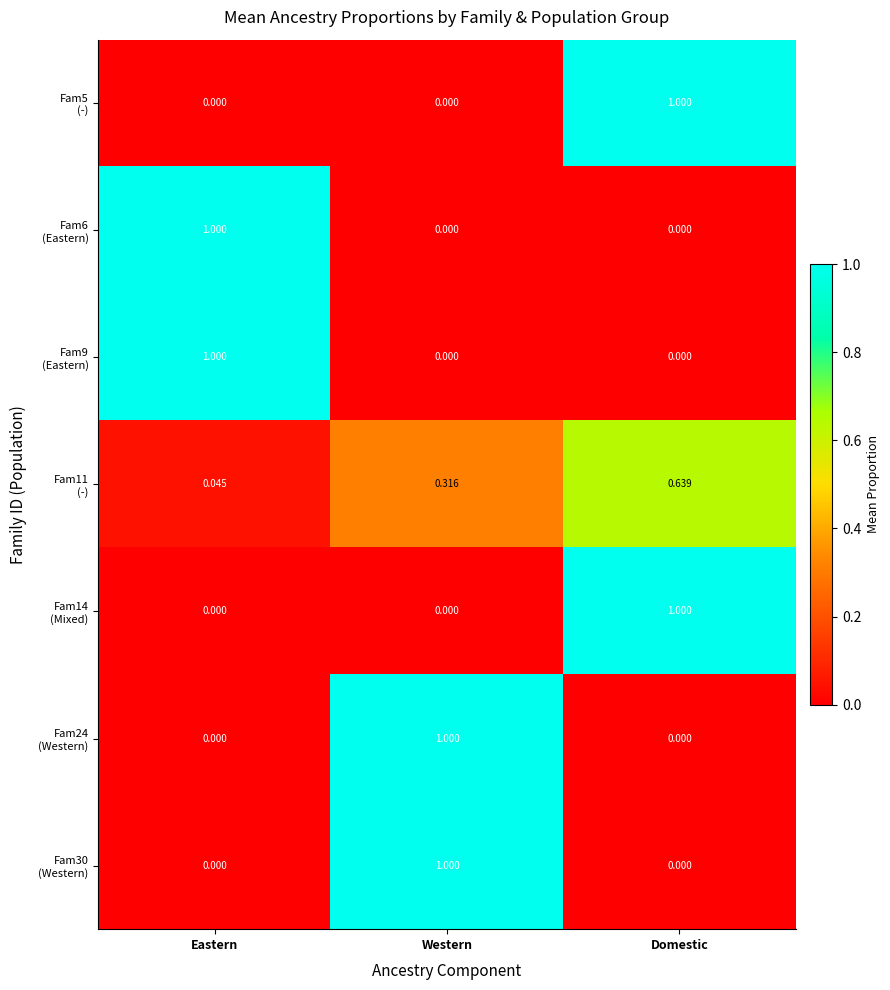

What is the maximum value shown in the chart?

1.0